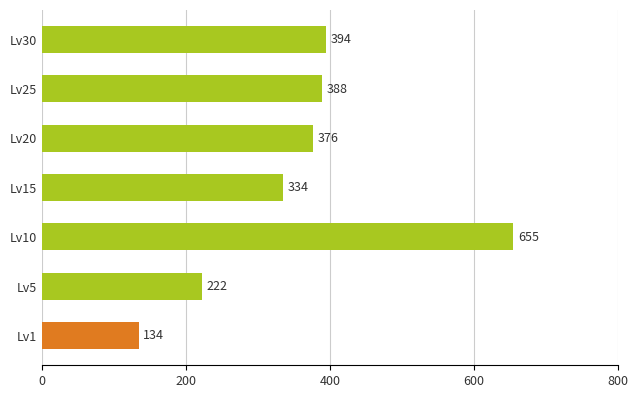

At which category does the chart reach its peak across all series?

Lv10